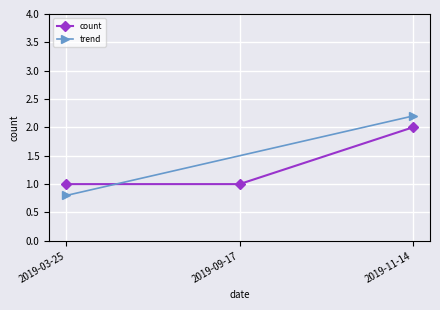

Is this an area chart (filled region under the line)?

No